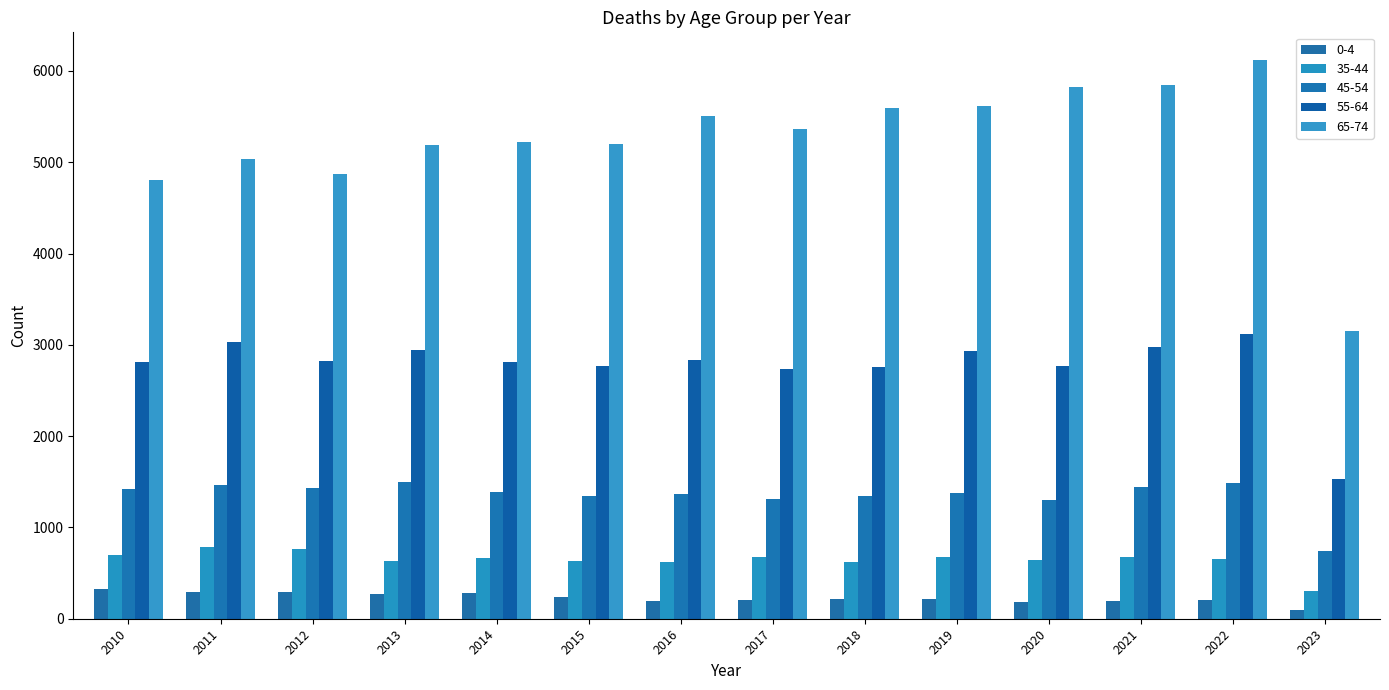

What is the value of the 55-64 bar at the 4th from the left?

2947